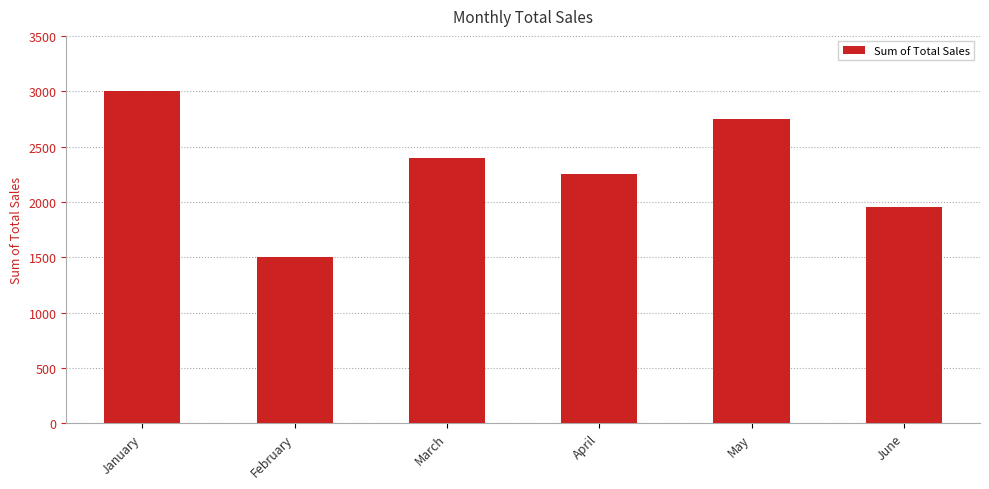

What is the sum of all values?

13850